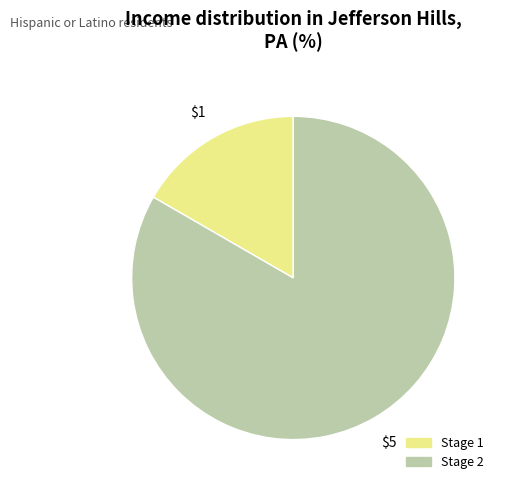

Count the number of slices in the pie.

2